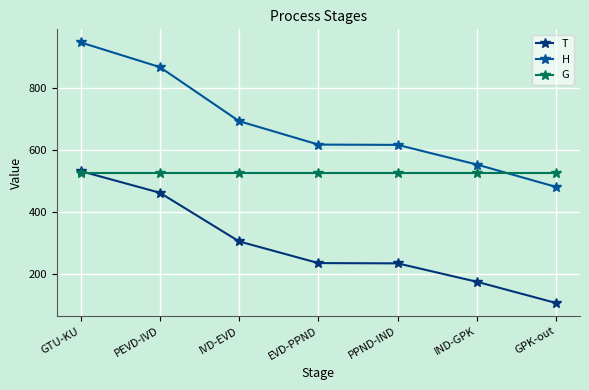

Is the value of H at PPND-IND greater than the value of T at GTU-KU?

Yes